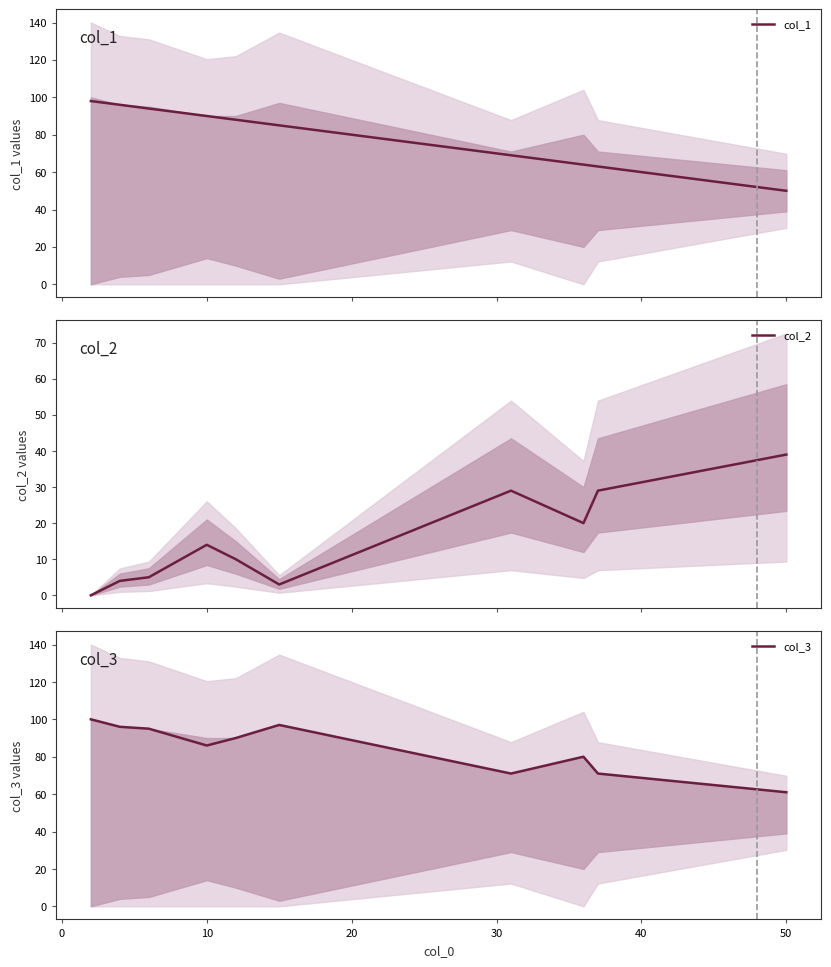

What is the lowest value of the col_1 series?

50